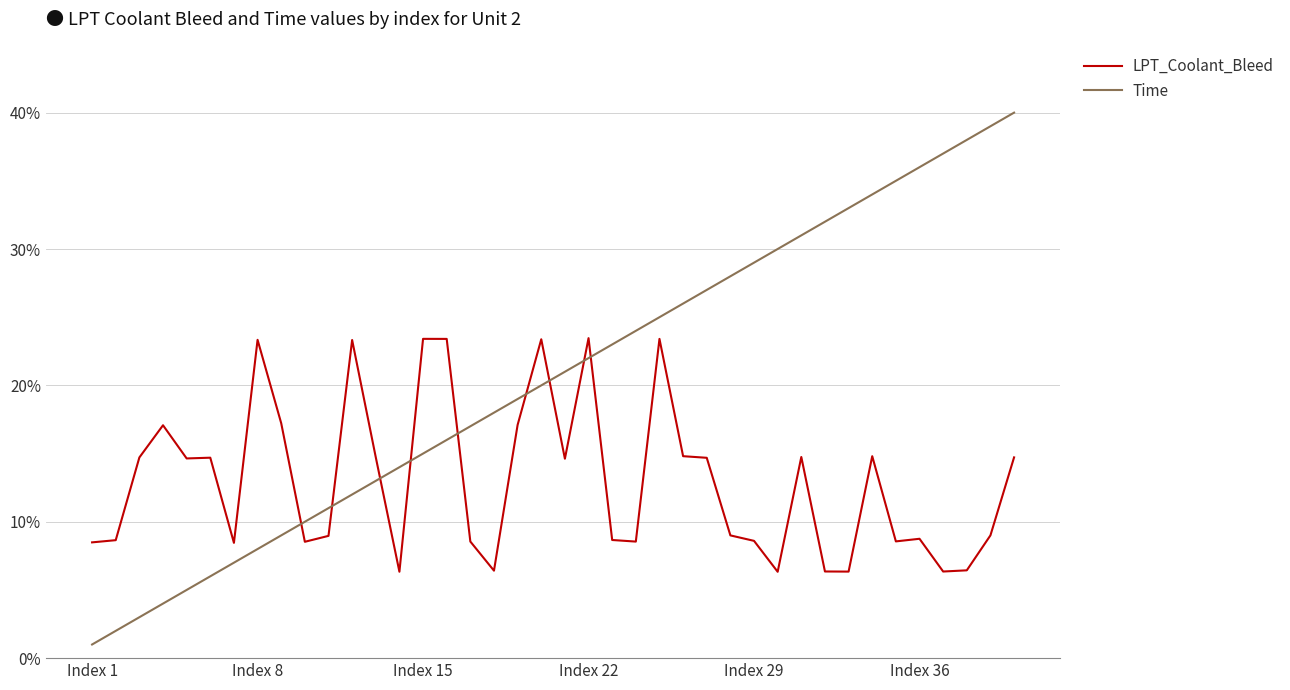

List the series in order of their peak value, highest first.

Time, LPT_Coolant_Bleed